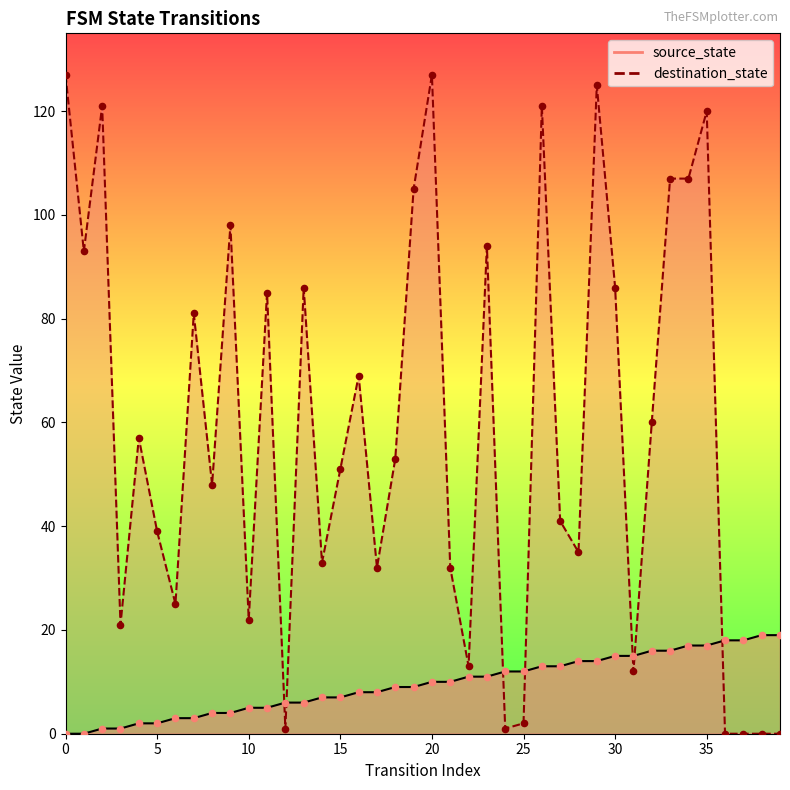

Which series reaches the minimum Y coordinate?

source_state